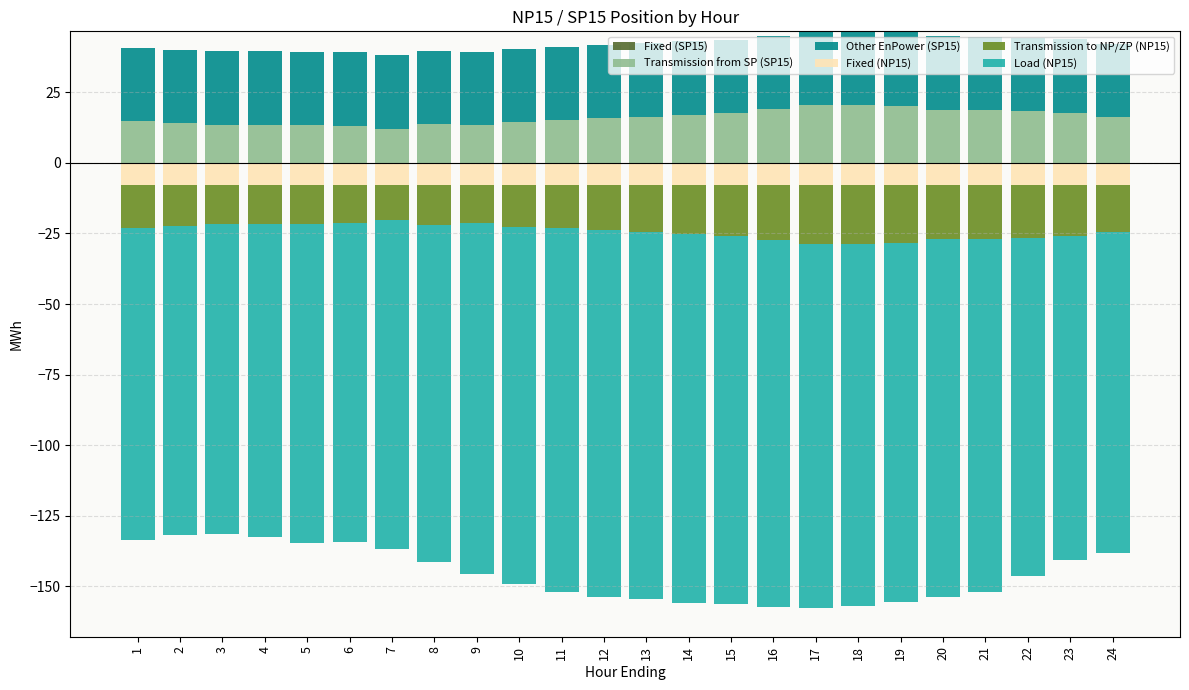

What are all the series names shown in the legend?

Fixed (SP15), Transmission from SP (SP15), Other EnPower (SP15), Fixed (NP15), Transmission to NP/ZP (NP15), Load (NP15)